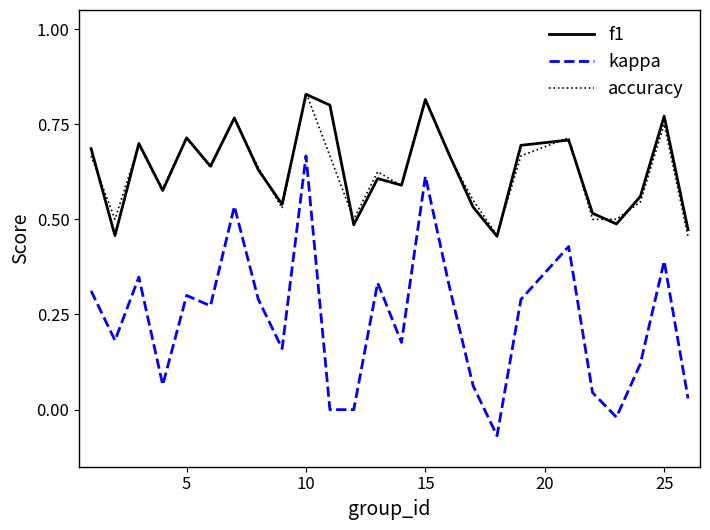

True or false: accuracy and kappa intersect in this chart.

False